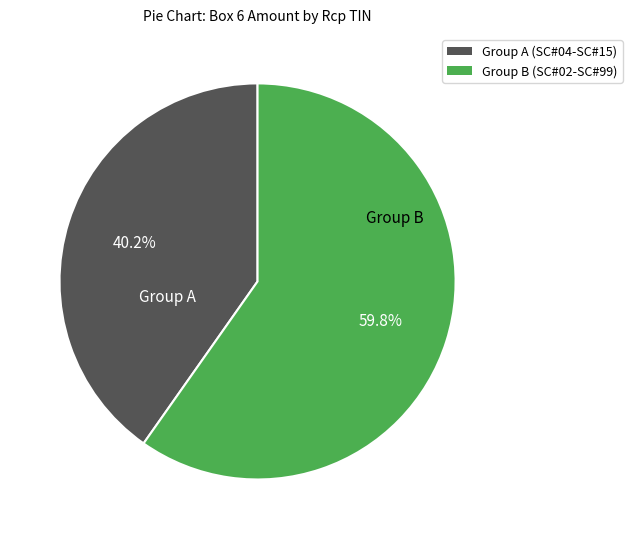

Rank the categories by value from lowest to highest.

Group A, Group B